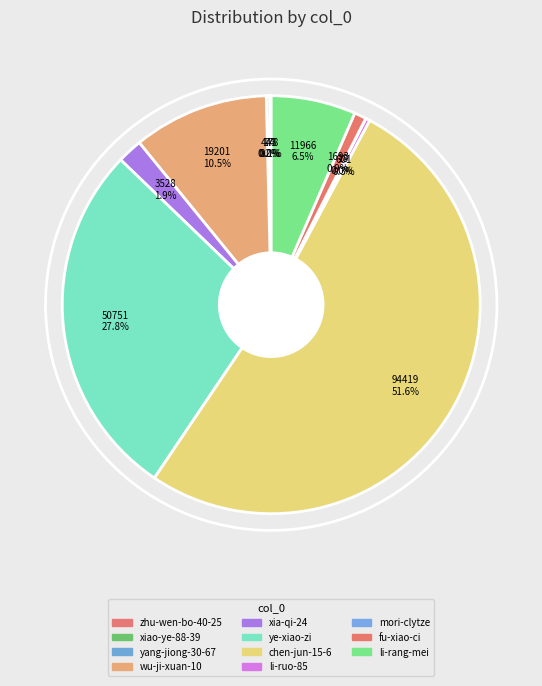

To the nearest percent, what percentage of the pie is chen-jun-15-6?

52%